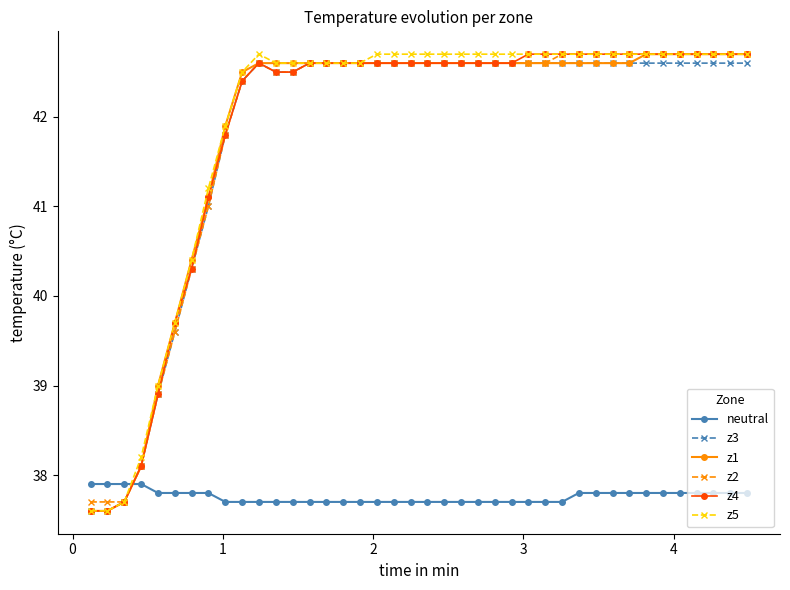

Which series has the largest total across all categories?

z5